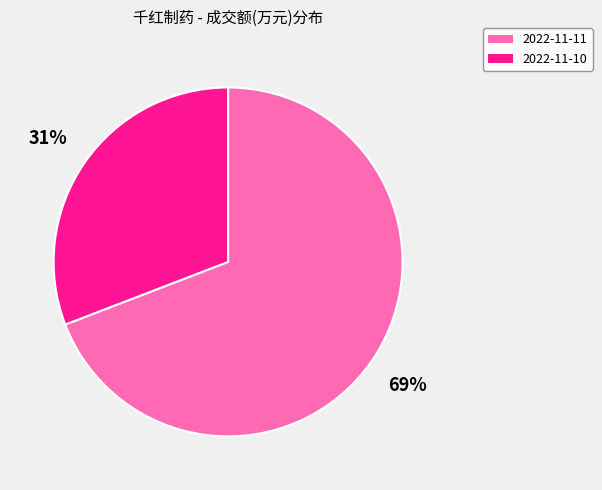

Which has a higher value, 2022-11-11 or 2022-11-10?

2022-11-11